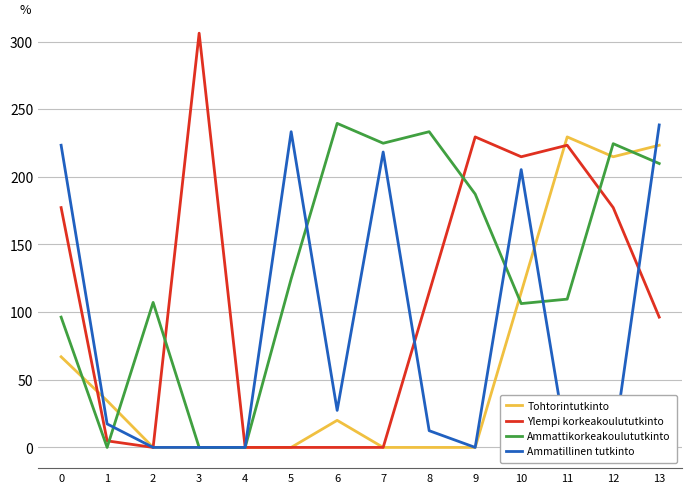

Reading left to right, list all the values displayed in this chart.

Tohtorintutkinto: 0=67.0	1=34.5	2=0.0	3=0.0	4=0.0	5=0.0	6=20.0	7=0.0	8=0.0	9=0.0	10=114.6	11=229.5	12=214.9	13=223.4
Ylempi korkeakoulututkinto: 0=177.3	1=4.9	2=0.0	3=306.2	4=0.0	5=0.0	6=0.0	7=0.0	8=114.6	9=229.5	10=214.9	11=223.4	12=177.3	13=96.3
Ammattikorkeakoulututkinto: 0=96.3	1=0.0	2=107.2	3=0.0	4=0.0	5=124.6	6=239.5	7=224.9	8=233.4	9=187.3	10=106.3	11=109.6	12=224.5	13=209.9
Ammatillinen tutkinto: 0=223.4	1=17.4	2=0.0	3=0.0	4=0.0	5=233.4	6=27.4	7=218.4	8=12.4	9=0.0	10=205.4	11=0.0	12=0.0	13=238.4